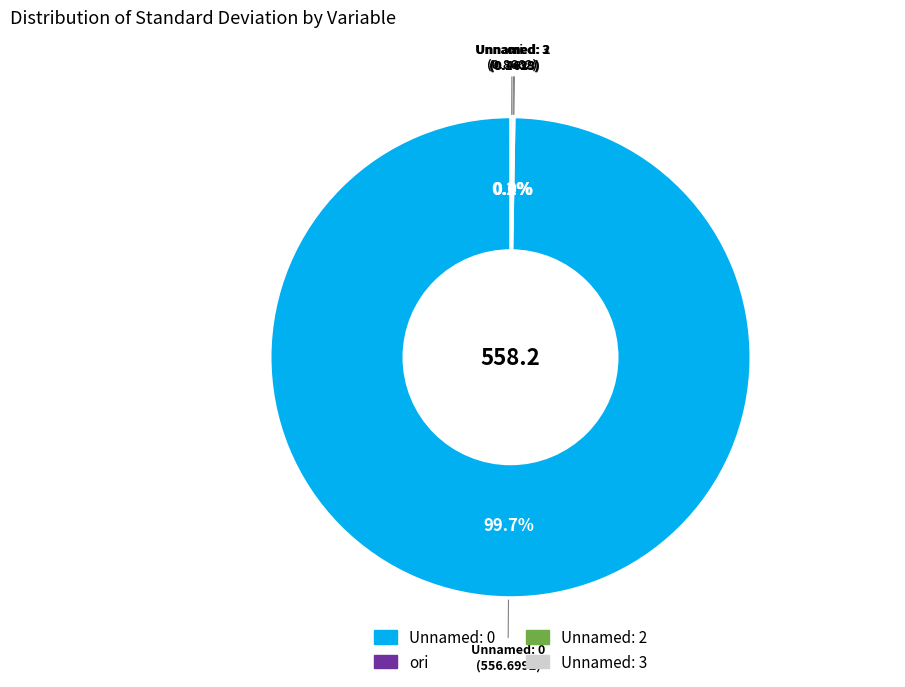

Which category has the biggest portion of the pie?

Unnamed: 0